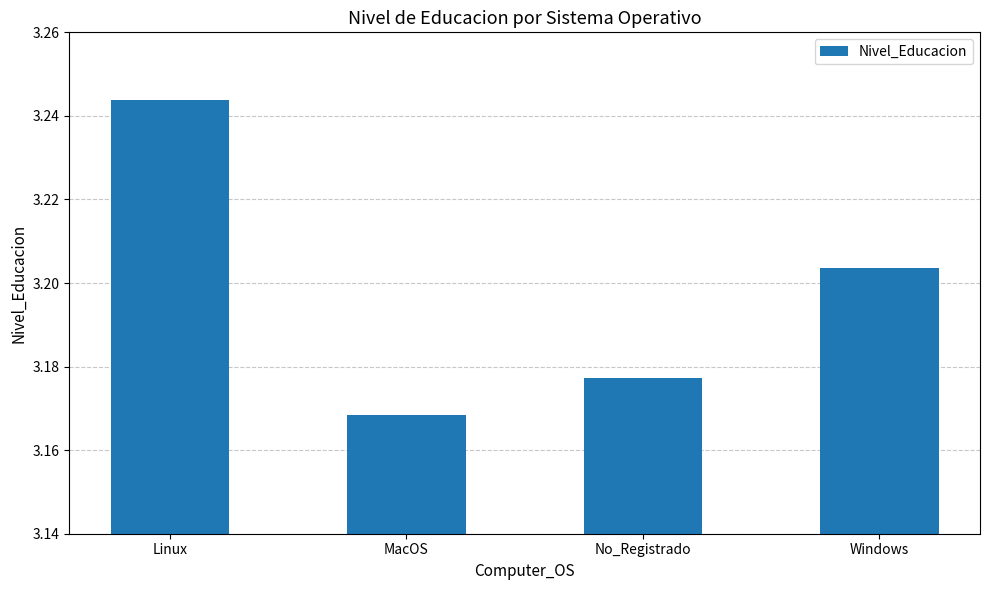

What is the change in value from Linux to No_Registrado?

-0.1